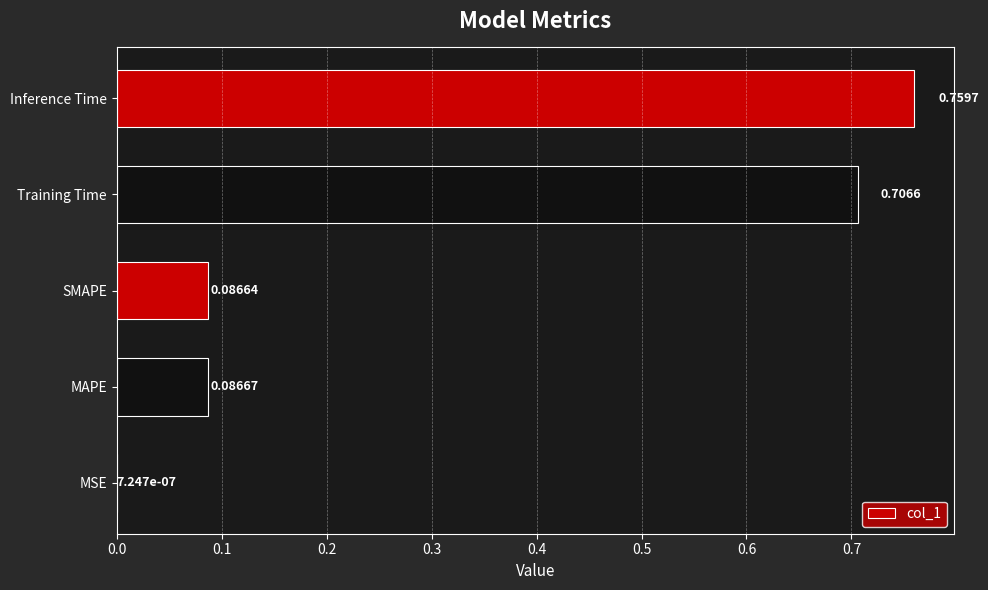

What is the sum of all values?

1.6